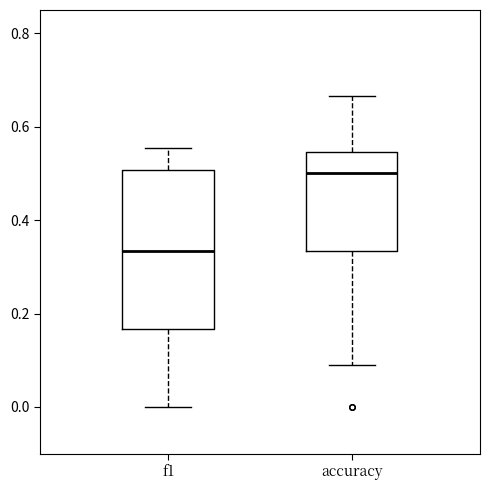

Reading left to right, read every box against the y-axis: the position of its median line, the range the box covers, and the ends of its whiskers. The values are not printed on the chart, so give them approximately, as read against the axis.

f1: median 0.34, box 0.16 to 0.50, whiskers 0.00 to 0.56
accuracy: median 0.50, box 0.34 to 0.54, whiskers 0.10 to 0.66